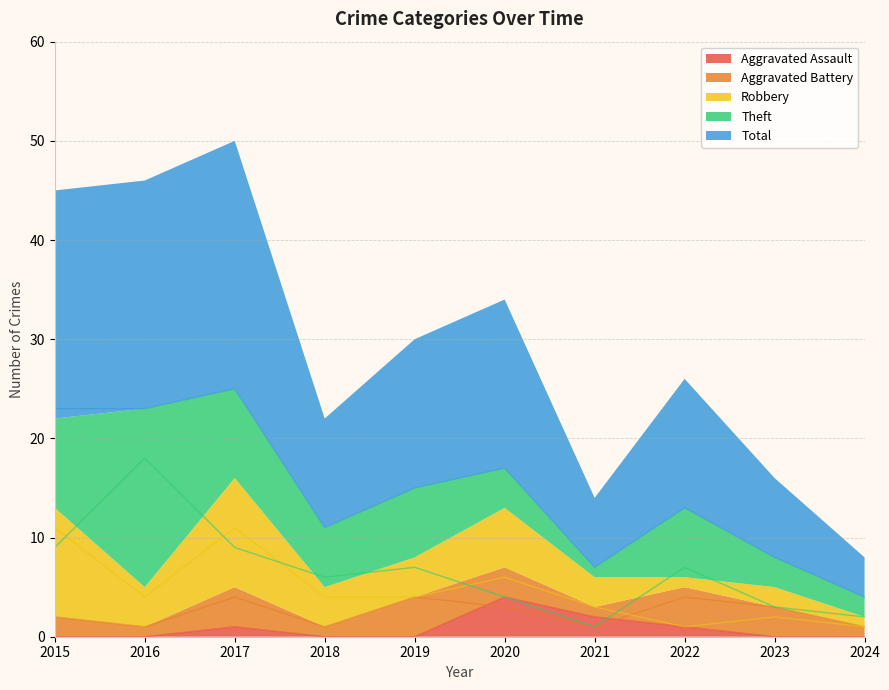

True or false: Total and Aggravated Assault cross at least once.

False